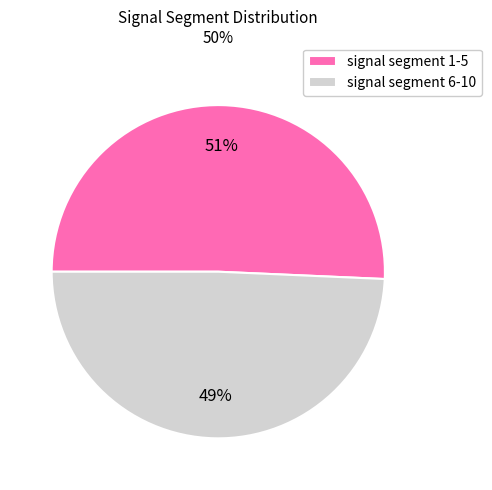

How many slices are in this pie chart?

2